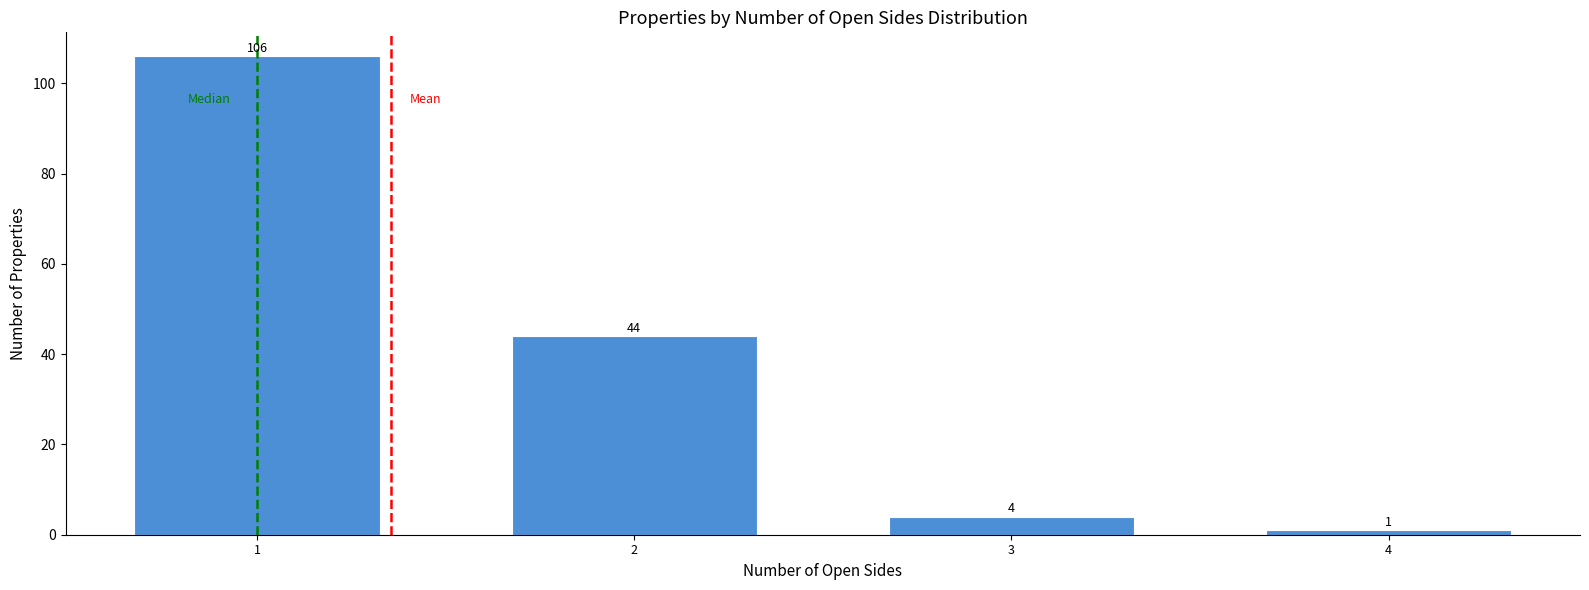

Reading left to right, list all the values displayed in this chart.

106	44	4	1